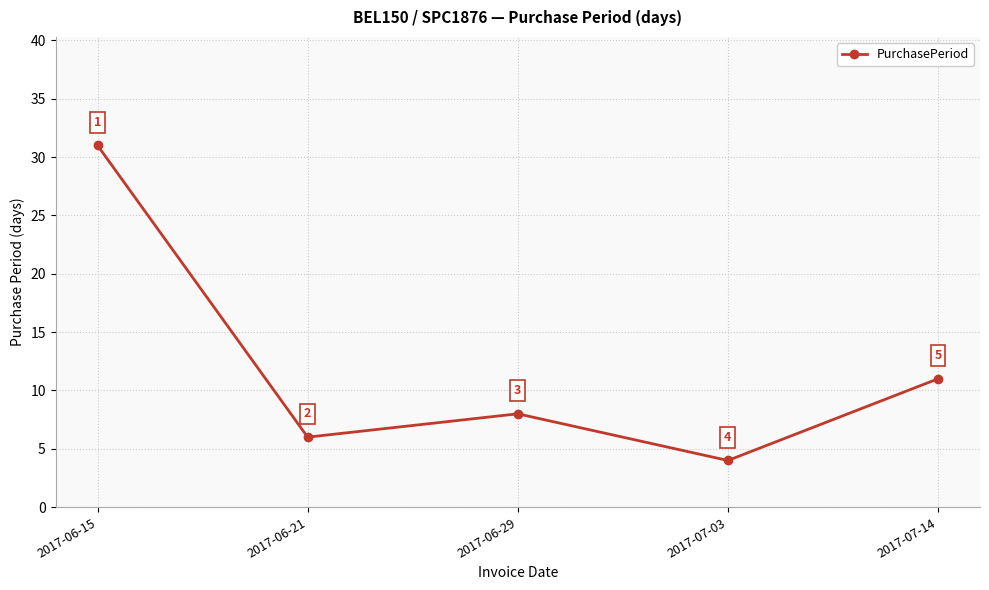

How many points are higher than both their immediate neighbors (excluding endpoints)?

1